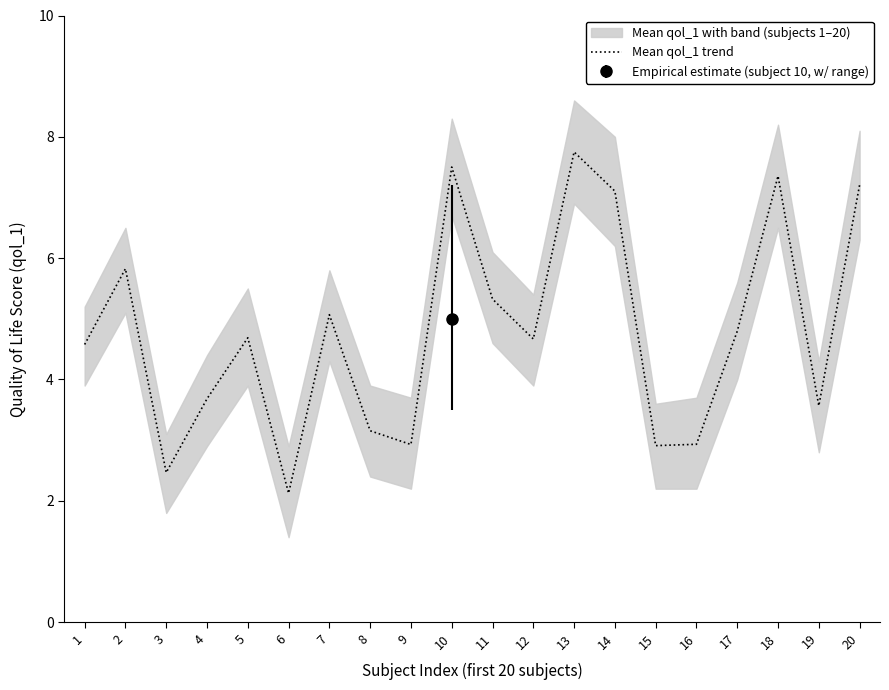

Does the chart have visible grid lines?

No